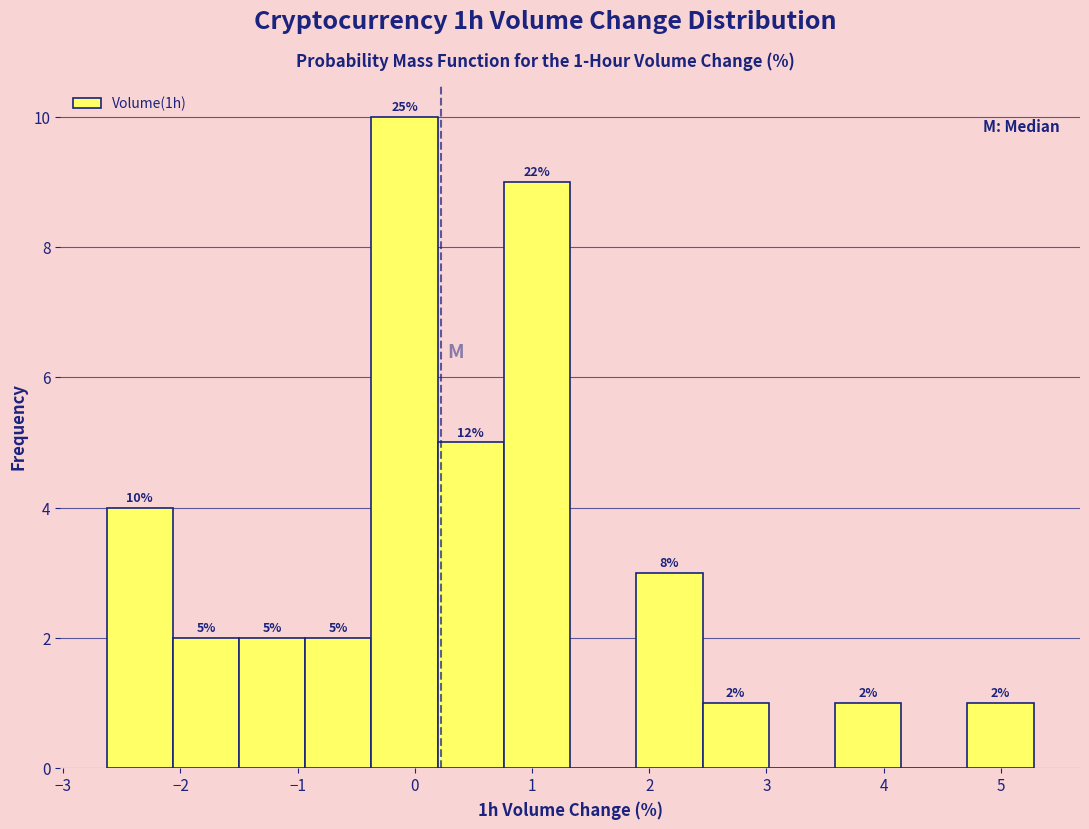

Which range on the x-axis has the tallest bar?

-0.4 to 0.2